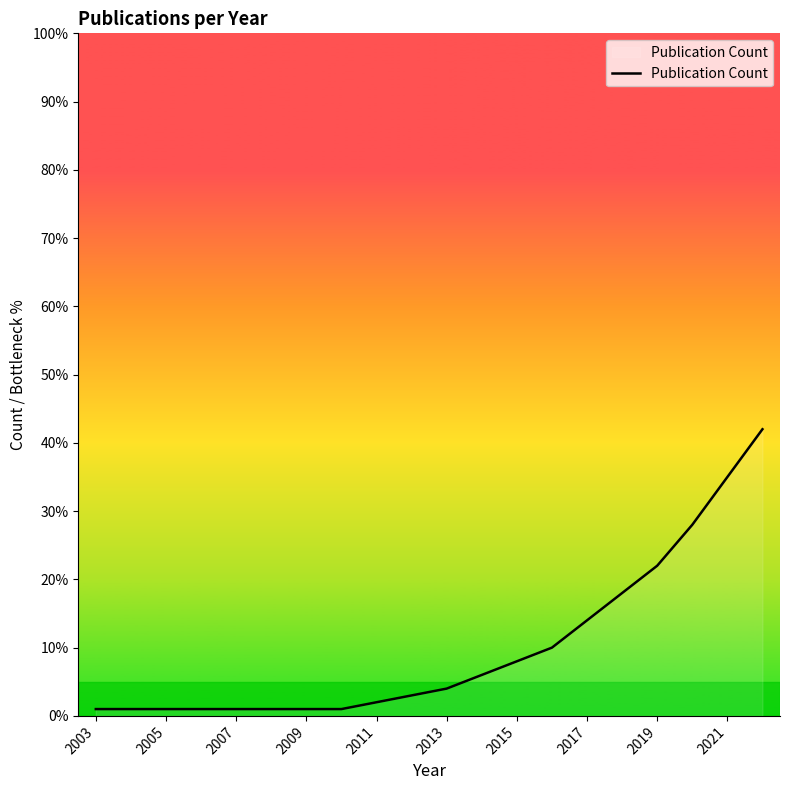

What is the average value?

10